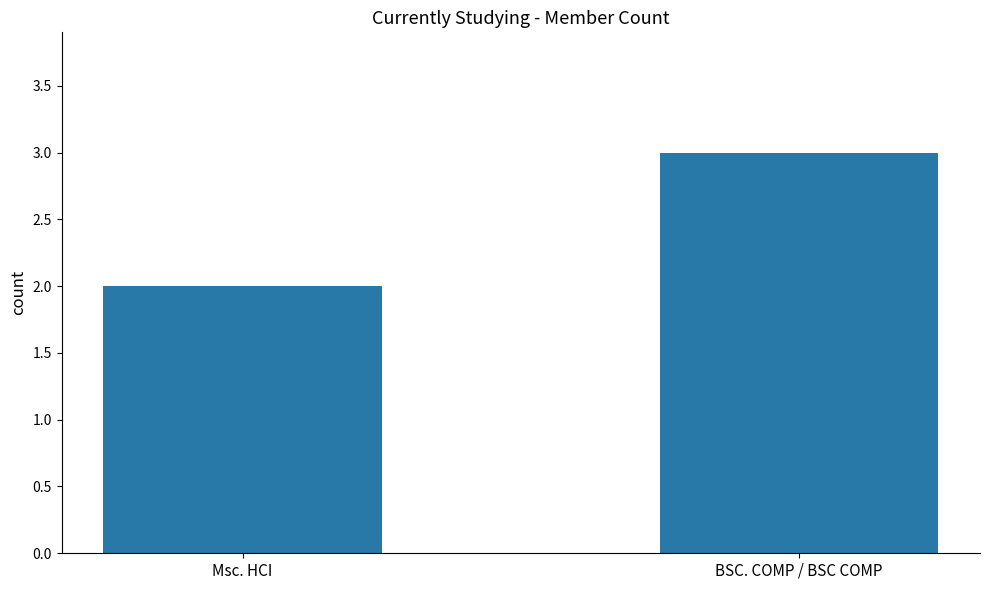

True or false: the data shows 2 at Msc. HCI.

True